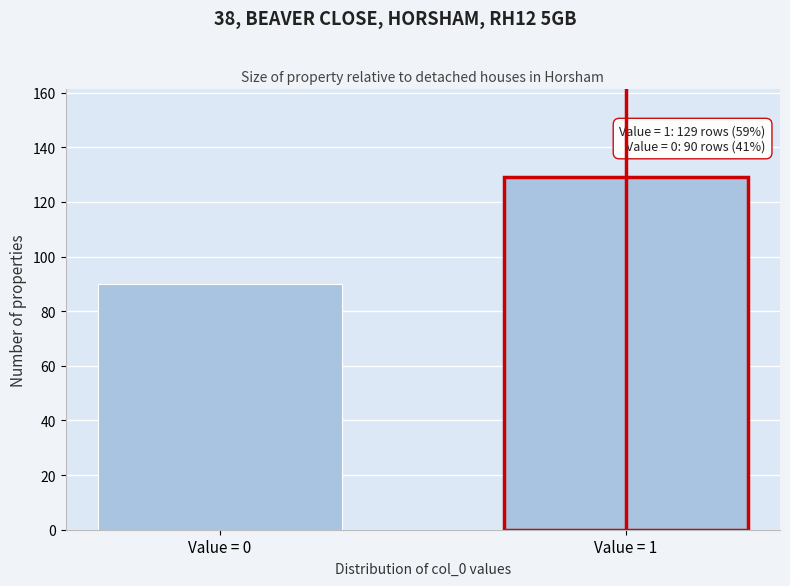

Reading left to right, transcribe all the data shown in this chart.

90	129